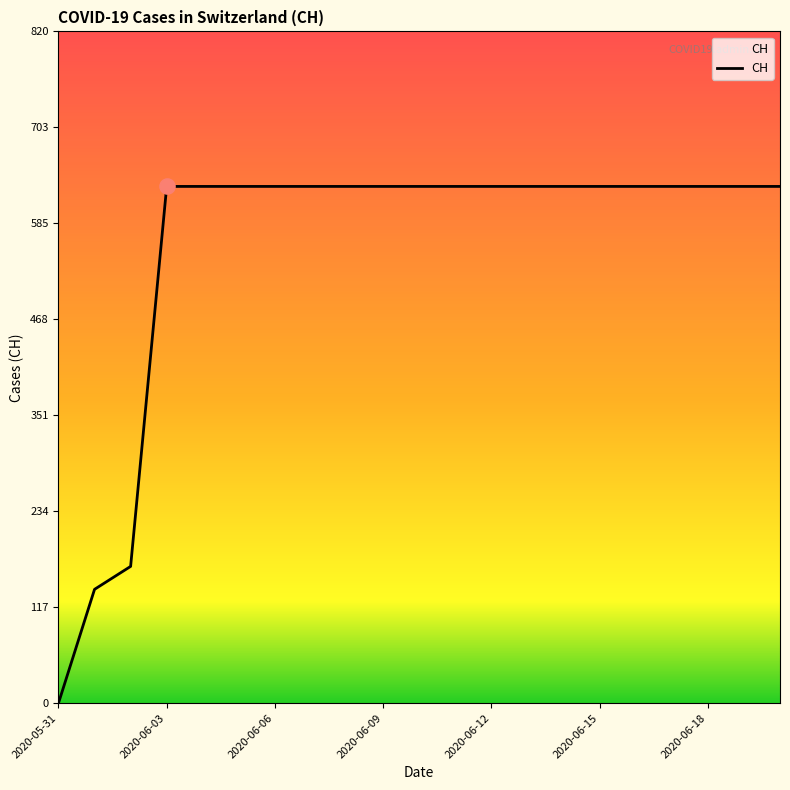

What is the greatest value displayed?

631